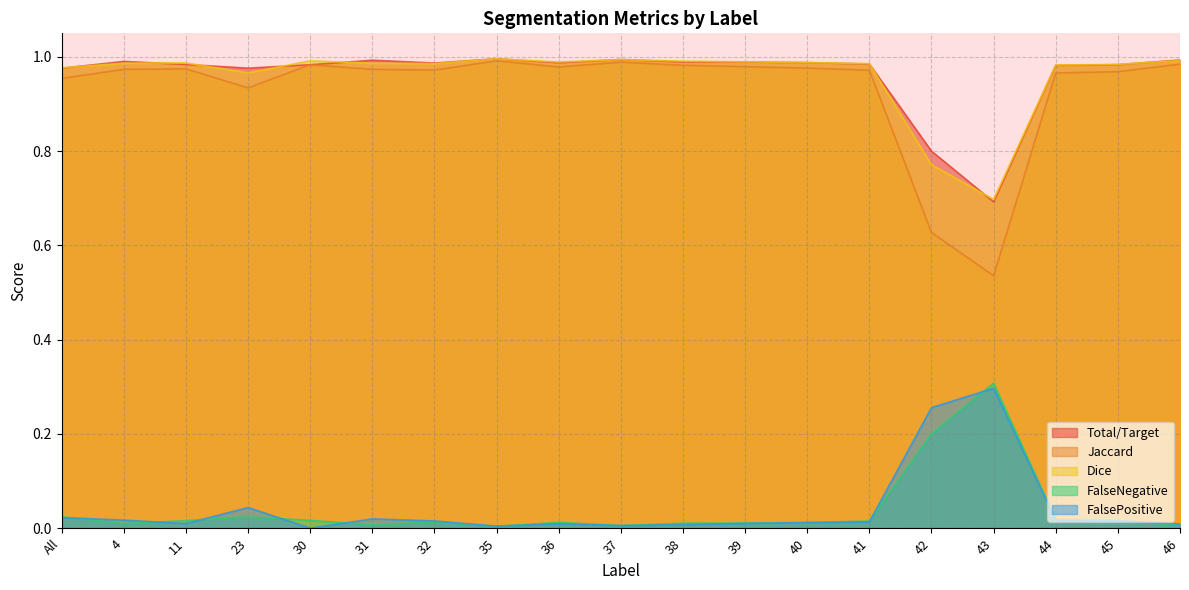

True or false: FalsePositive and Dice intersect in this chart.

False